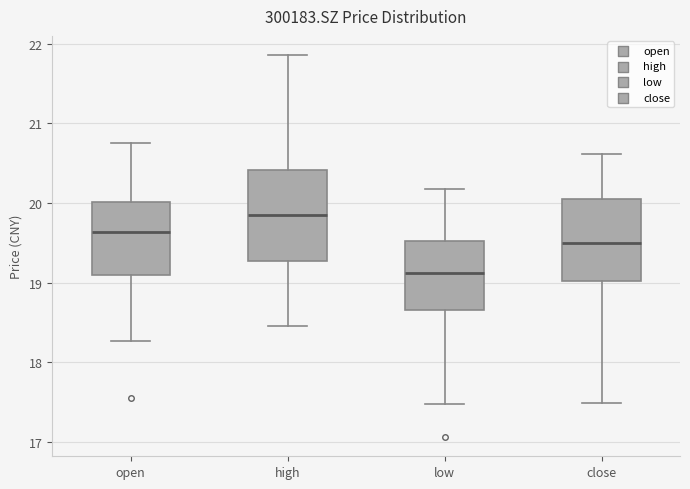

Reading left to right, transcribe this box plot: for each box, give where its median line is, the range the box spans, and where its two whiskers end, as read against the y-axis. The values are not printed on the chart, so give them approximately, as read against the axis.

open: median 19.6, box 19.1 to 20.0, whiskers 18.3 to 20.8
high: median 19.9, box 19.3 to 20.4, whiskers 18.5 to 21.9
low: median 19.1, box 18.7 to 19.5, whiskers 17.5 to 20.2
close: median 19.5, box 19.0 to 20.1, whiskers 17.5 to 20.6